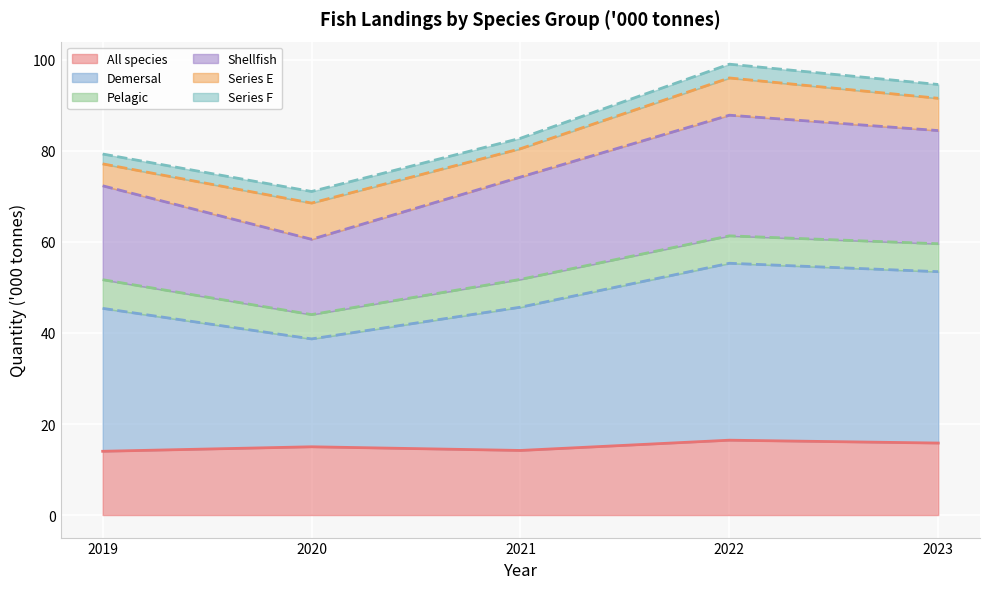

Between 2022 and 2021, which is larger?

2022